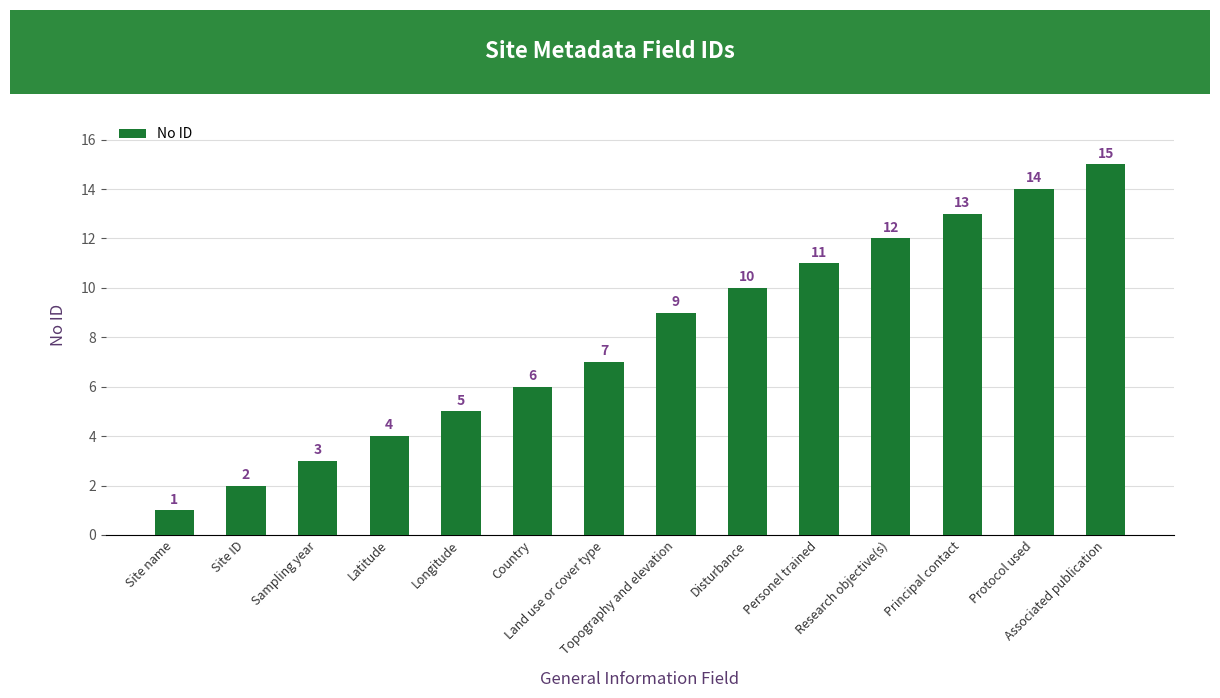

How many distinct data groups are displayed?

1